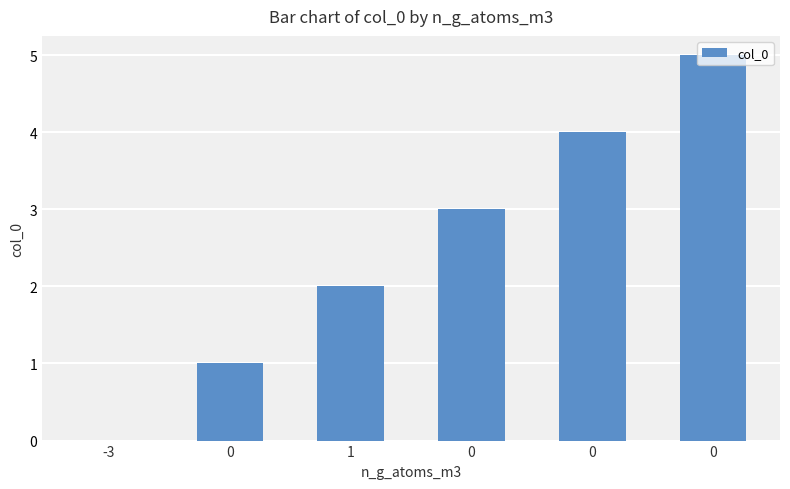

How many positive values are there?

5